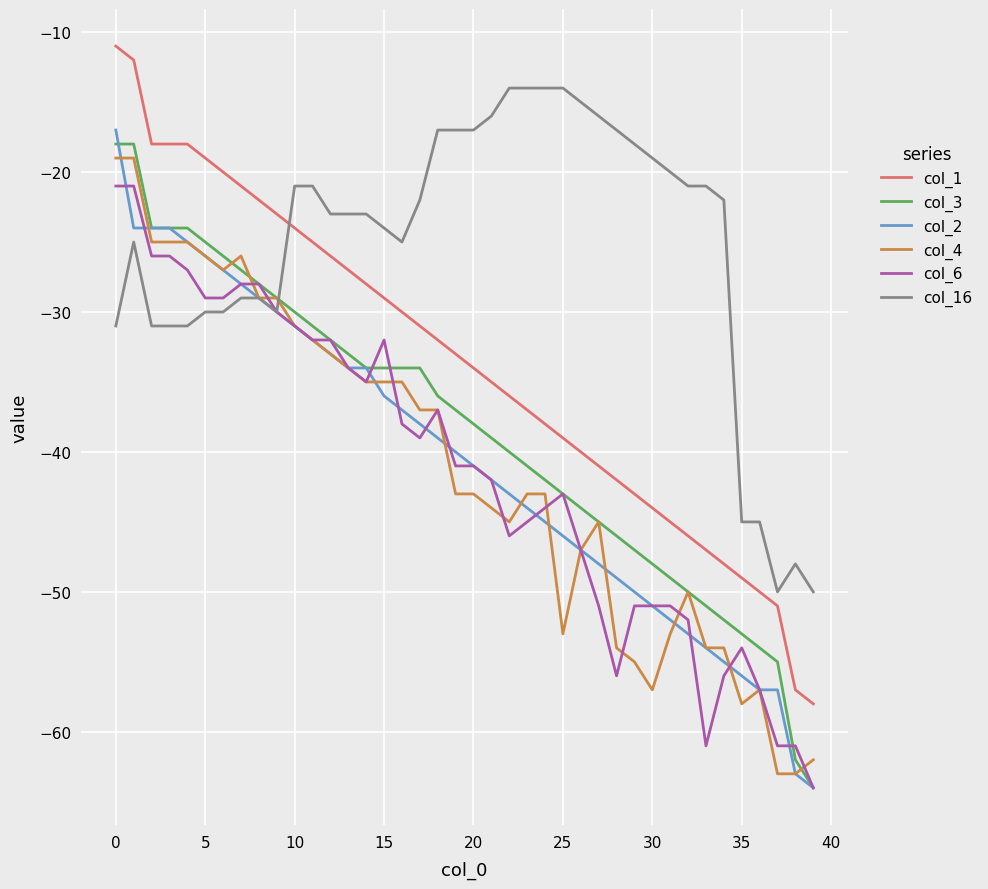

Which series ends up on top after the final intersection of col_16 and col_3?

col_16